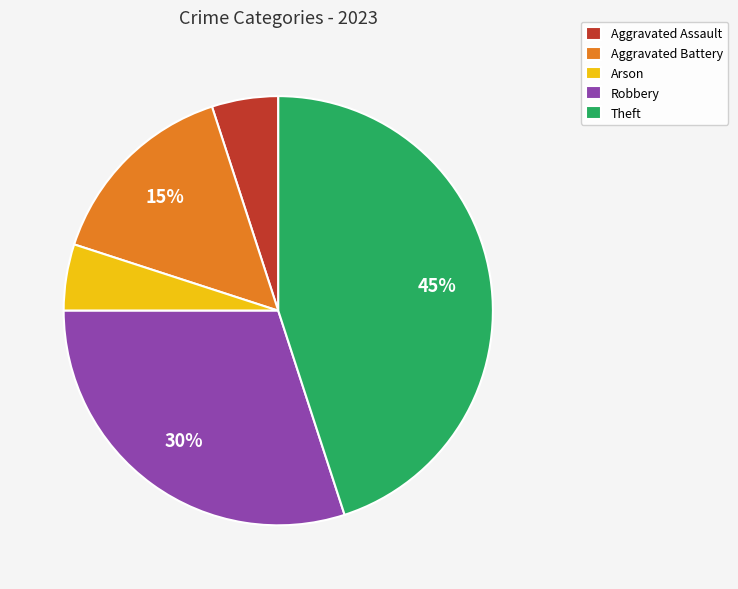

Approximately how many times larger is the value at Theft compared to Aggravated Assault?

9.0